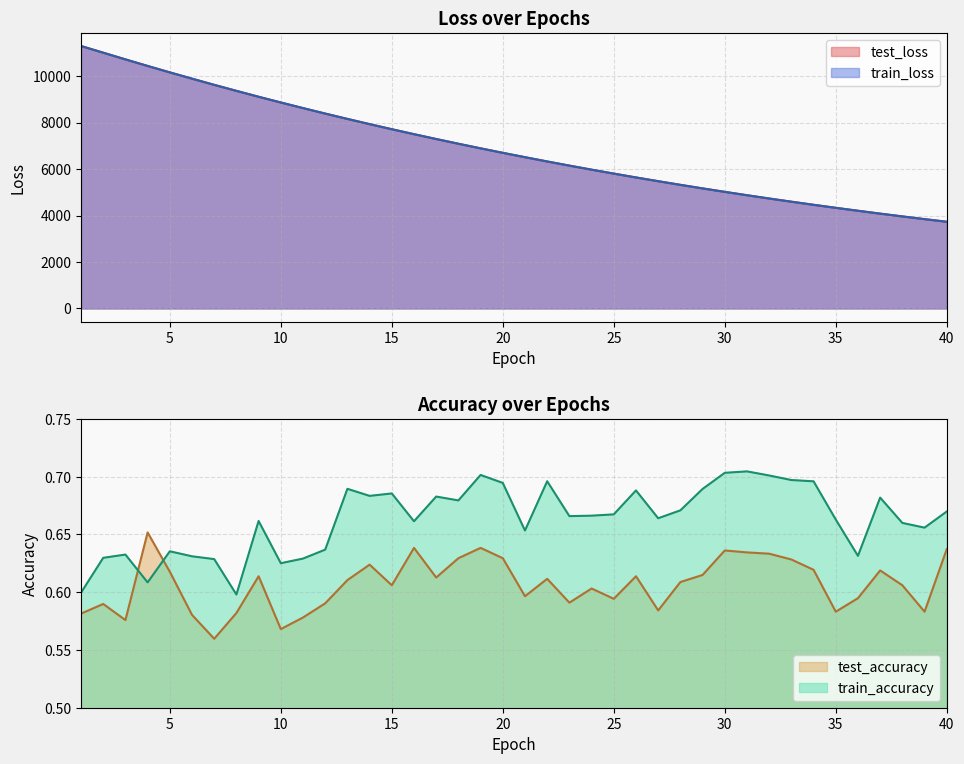

What is the maximum value for test_loss?

11292.2